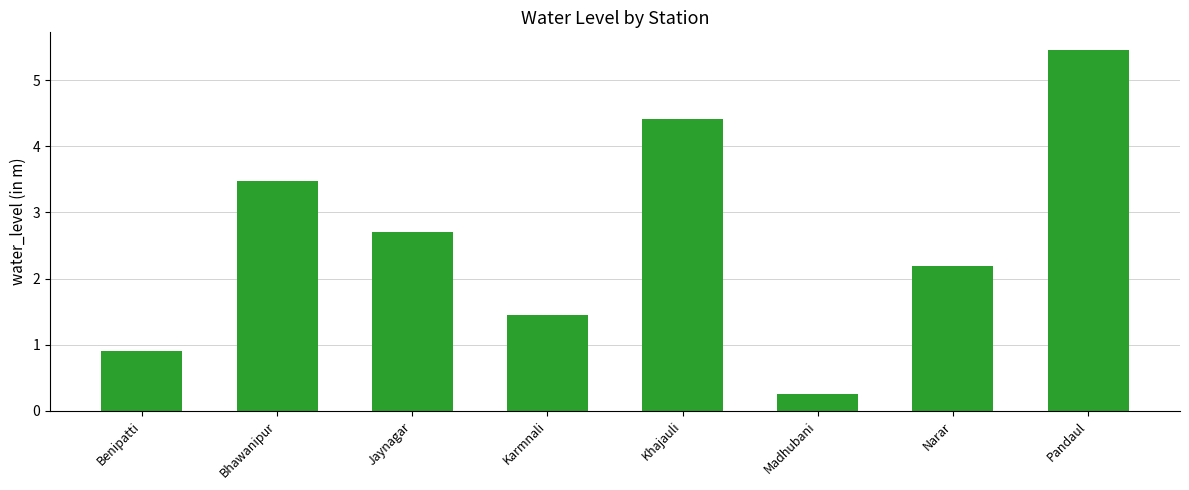

What is the sum of all values?

20.8